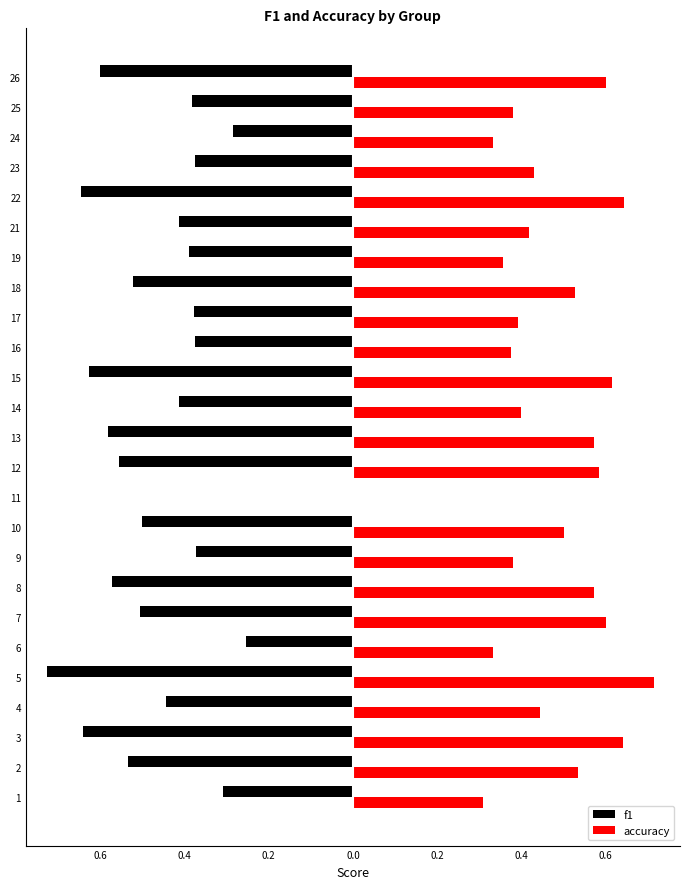

What are all the series names shown in the legend?

f1, accuracy